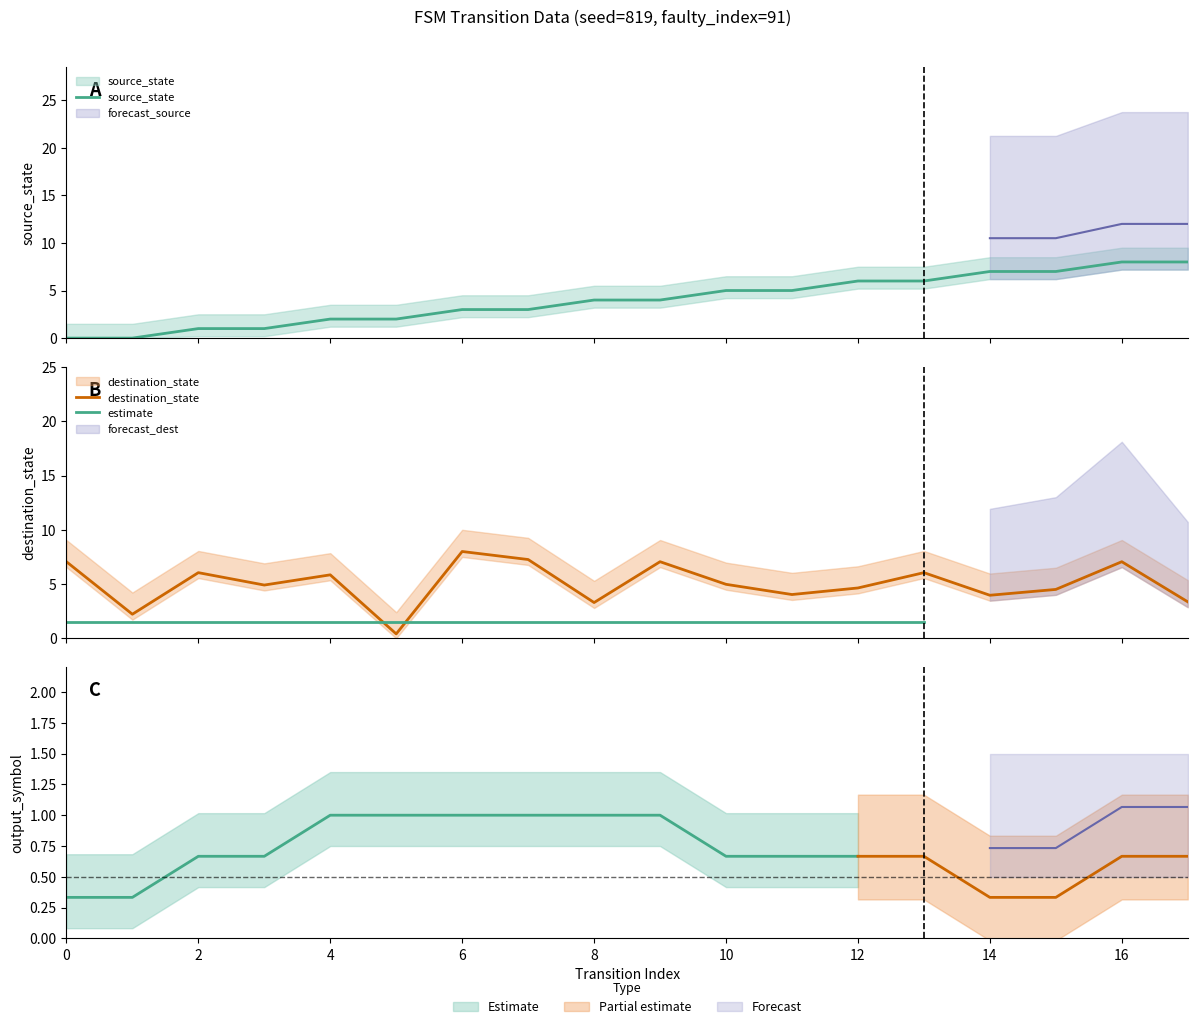

At how many categories does at least one series exceed 2?

17